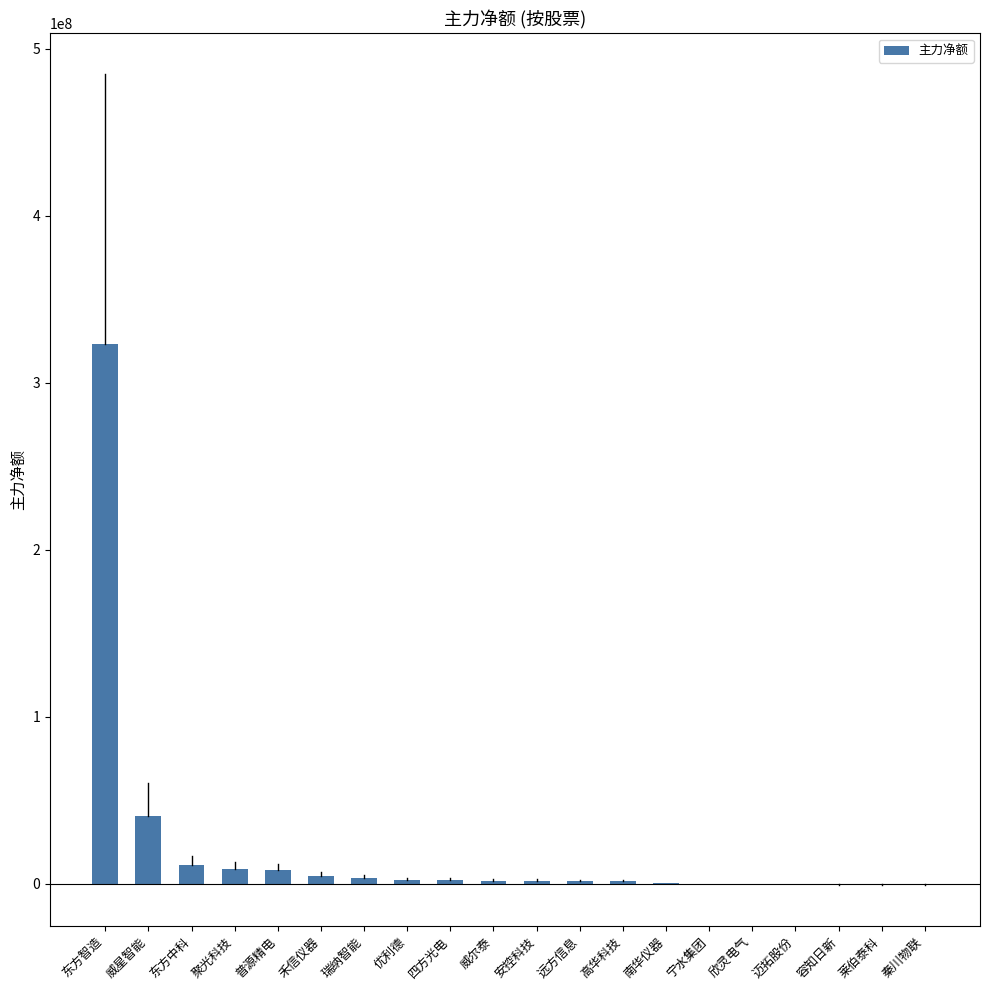

Are the bars grouped side by side (vs. stacked)?

No